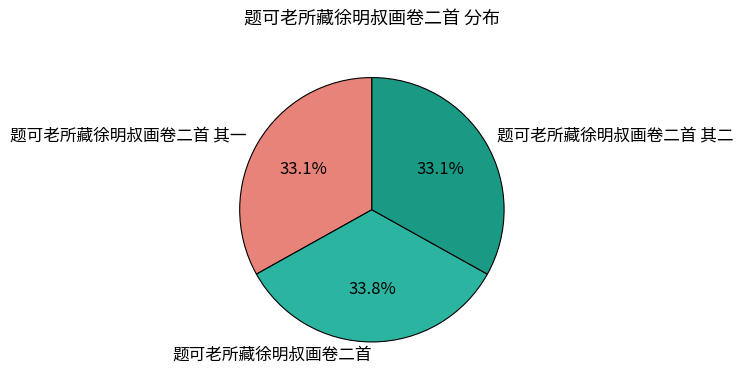

To the nearest percent, what is the average slice percentage?

33%